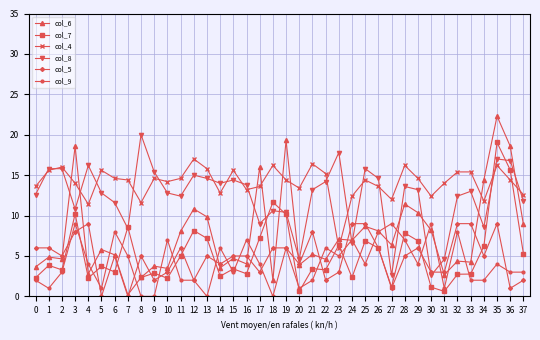

True or false: col_9 and col_4 cross at least once.

False